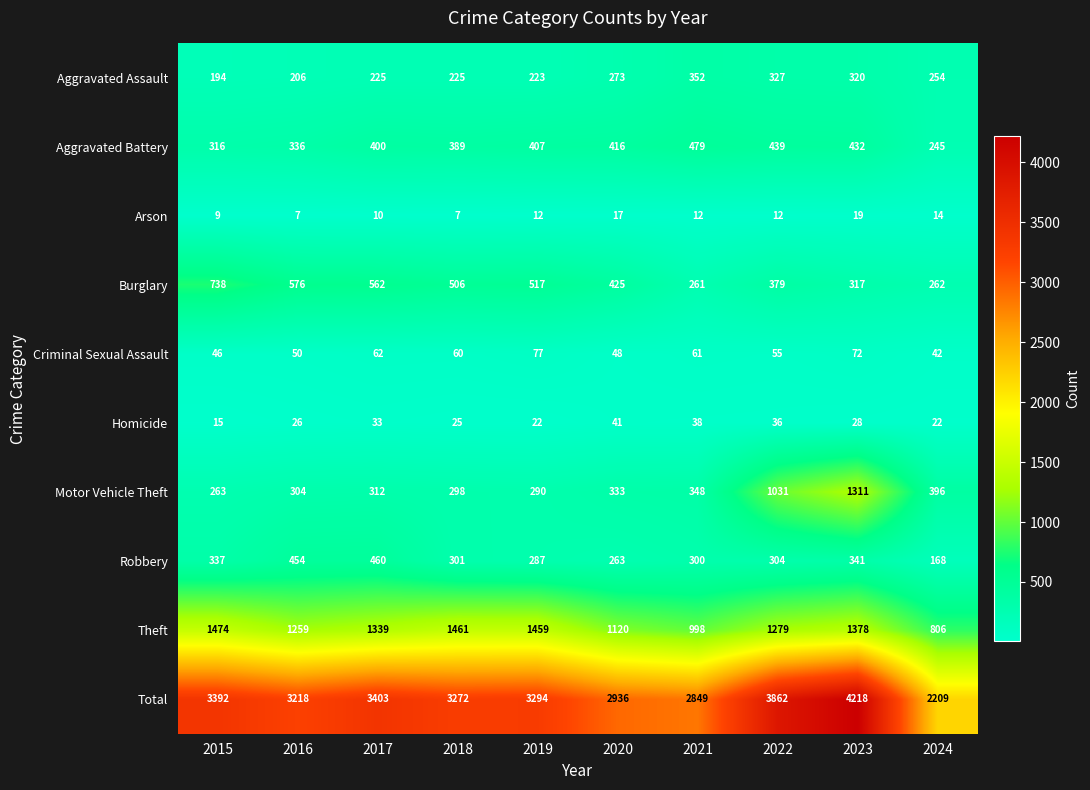

What is the average value of the Robbery series?

322